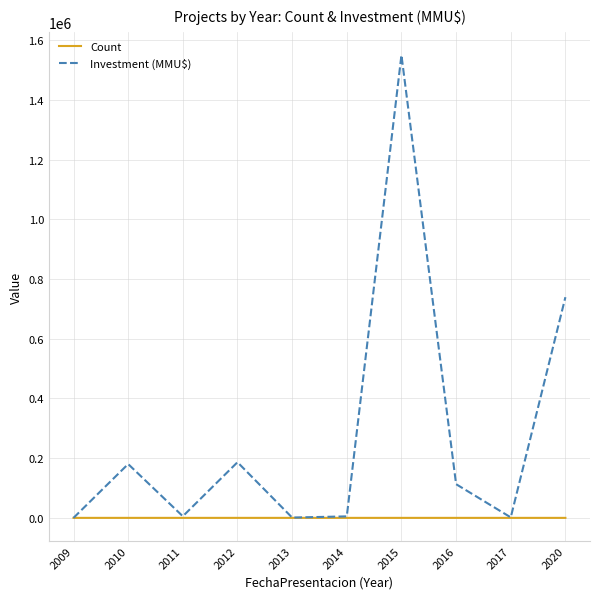

What is the average value of the Count series?

4.0